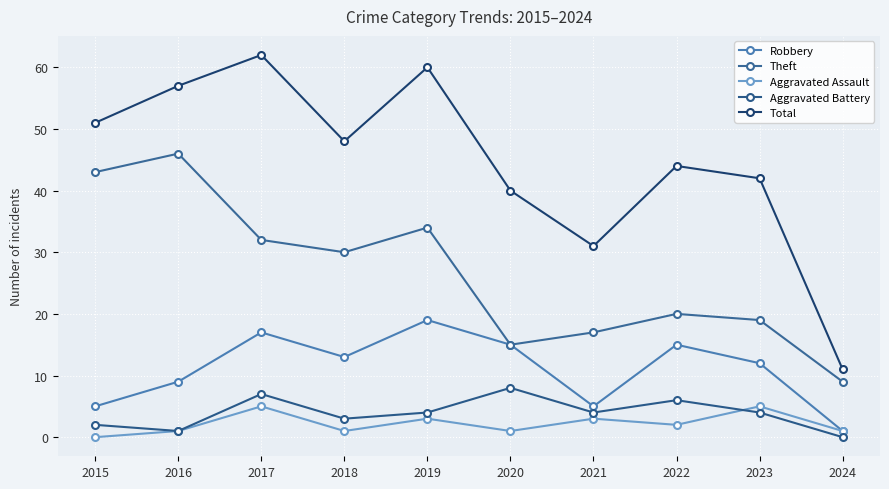

Between 2015 and 2019, which series saw the biggest shift?

Robbery